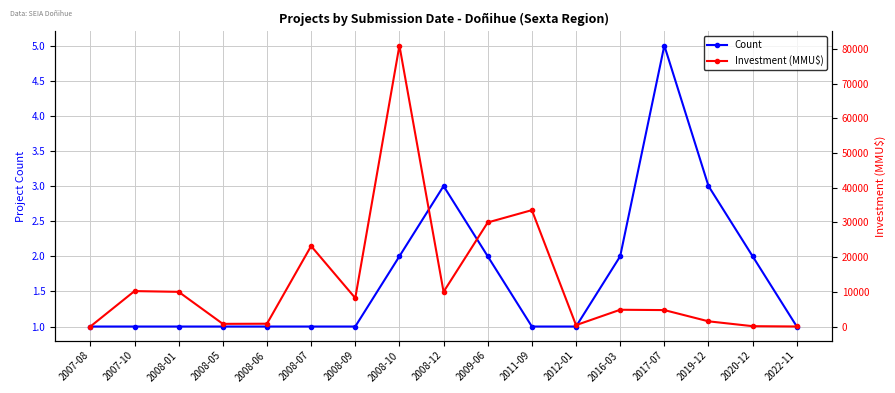

At which label is Count closest to 3?

2008-12